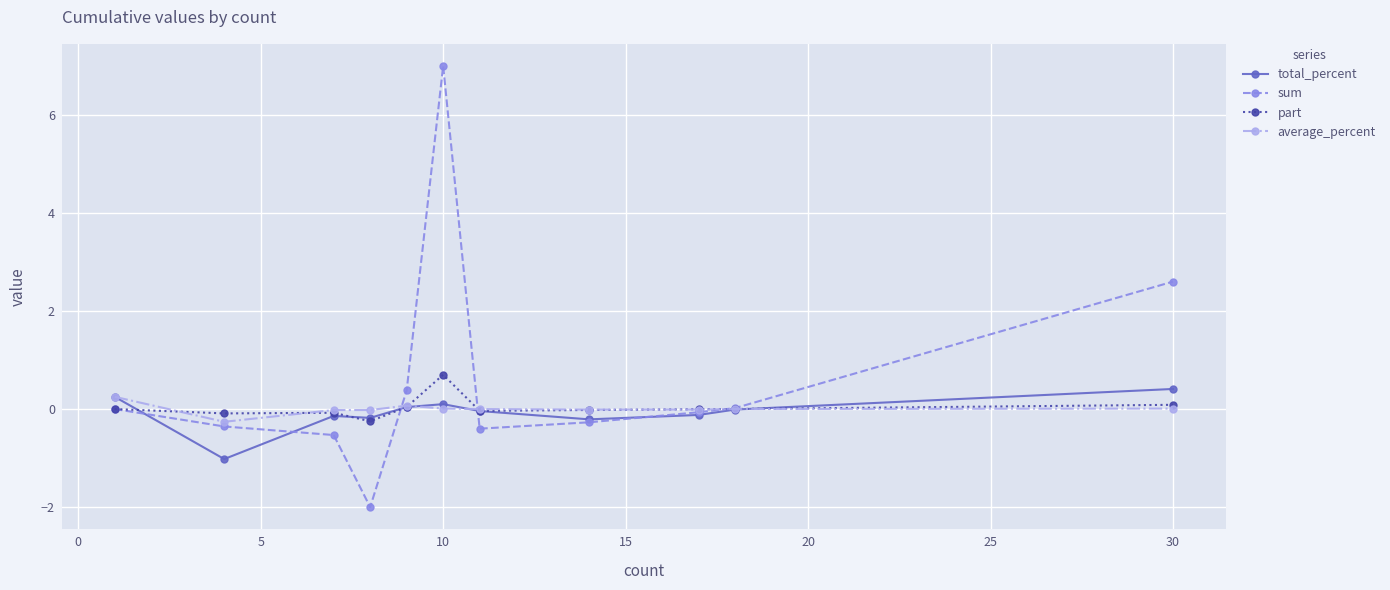

Which series has the largest range (max minus min)?

sum